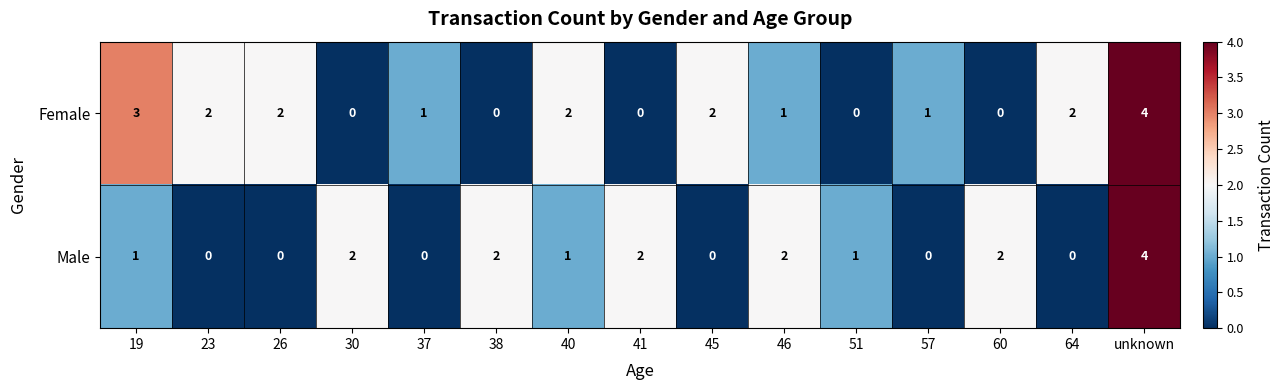

Count the Male values in the range 0 to 2.

14